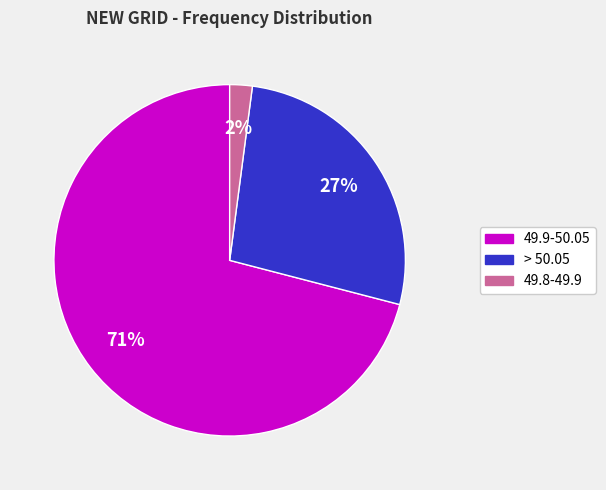

To the nearest percent, what is the difference between the largest and smallest slice percentages?

69%